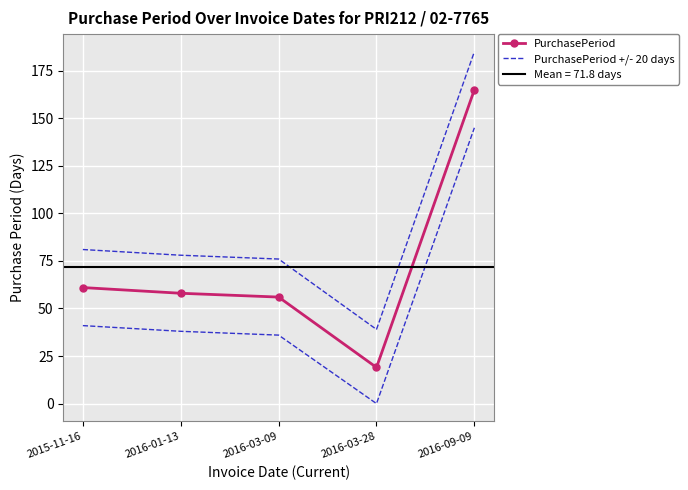

The value of PurchasePeriod at 2015-11-16 is 61. True or false?

True